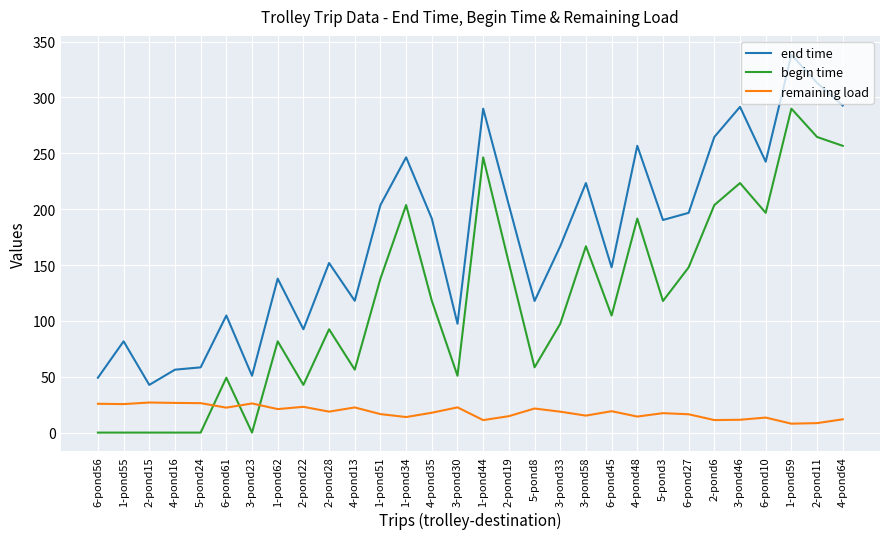

Between 2-pond15 and 1-pond62, which series saw the biggest shift?

end time